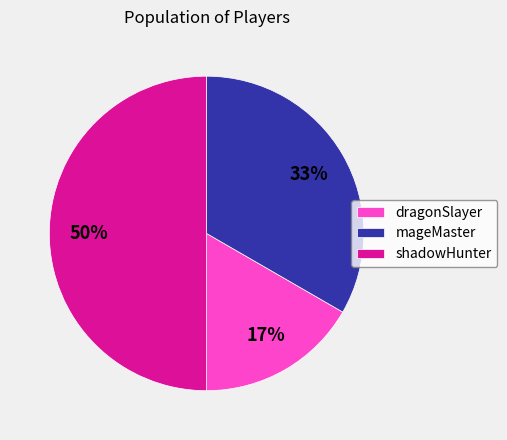

What is the largest slice in the pie chart?

shadowHunter